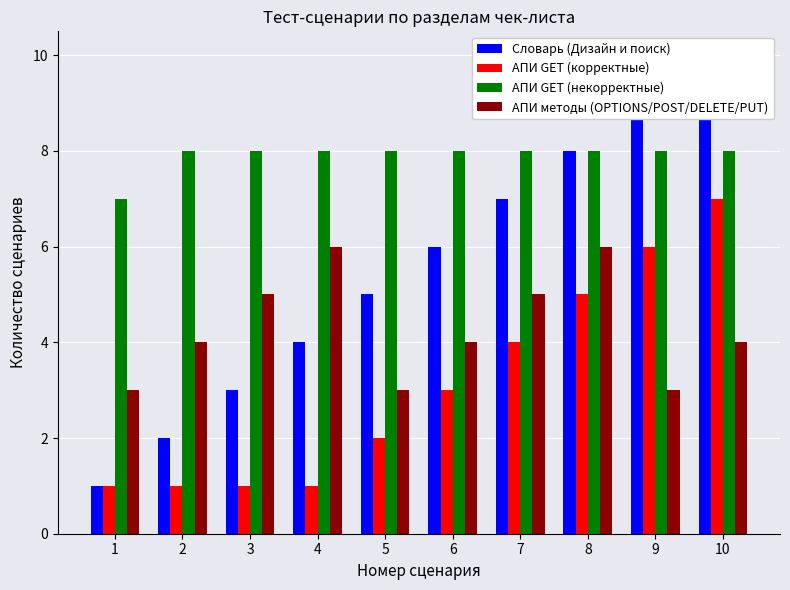

At which category does the chart reach its minimum across all series?

1